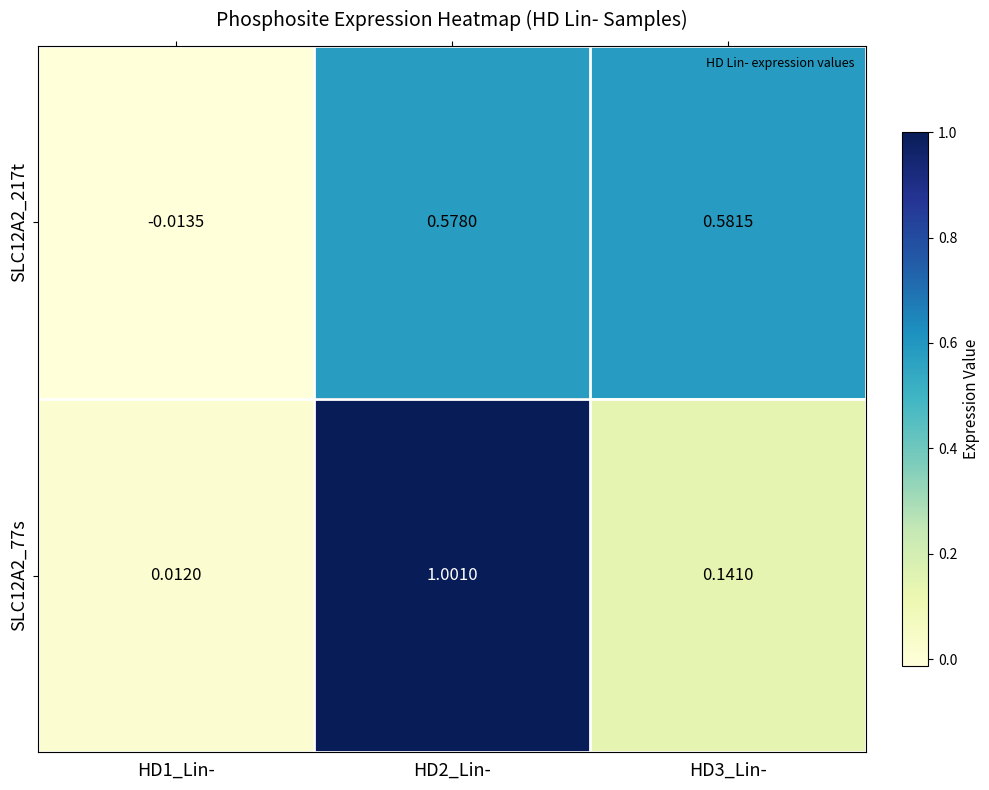

How many series are shown in this chart?

2